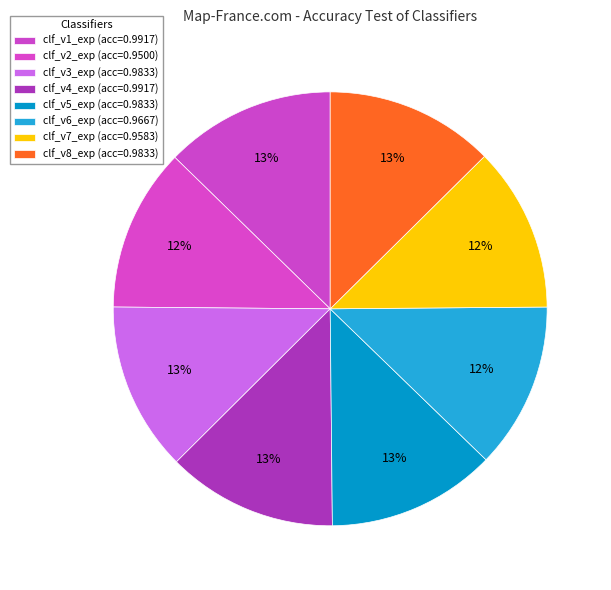

To the nearest percent, what percentage of the pie is clf_v4_exp?

13%